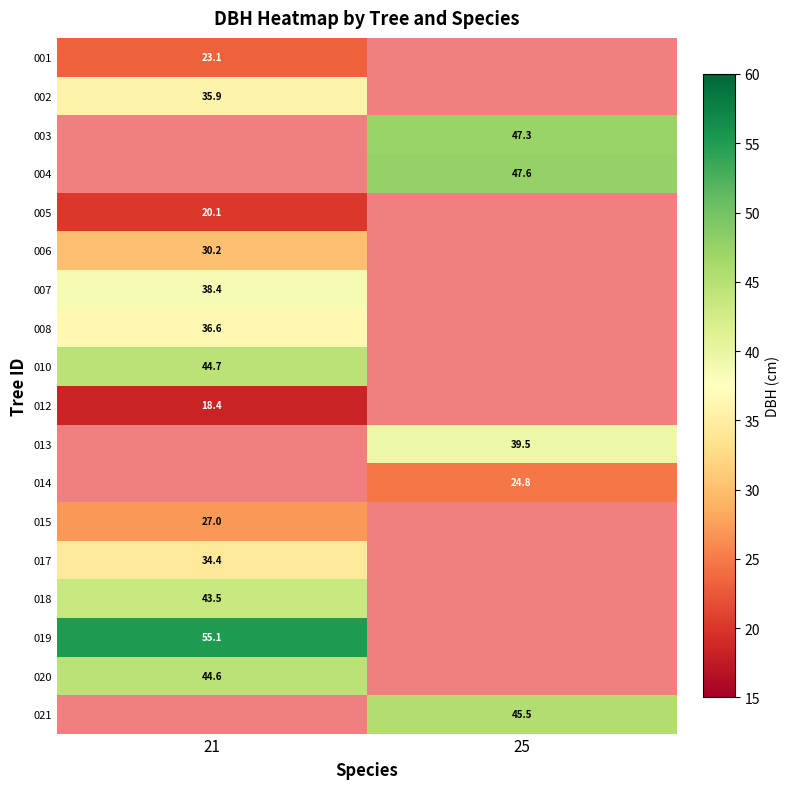

What is the maximum value shown in the chart?

55.1